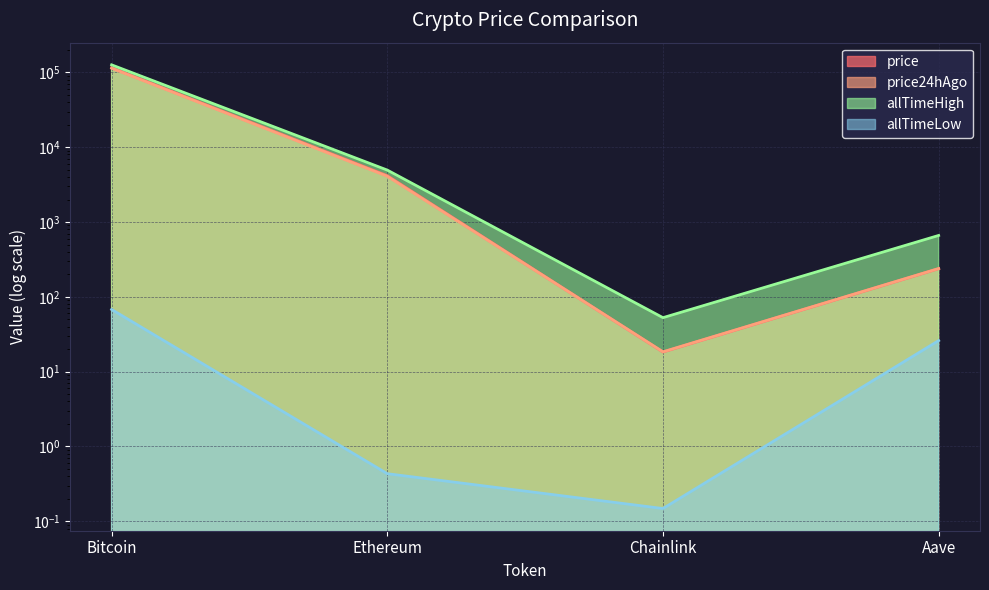

List the labels in order of price value, largest first.

Bitcoin, Ethereum, Aave, Chainlink